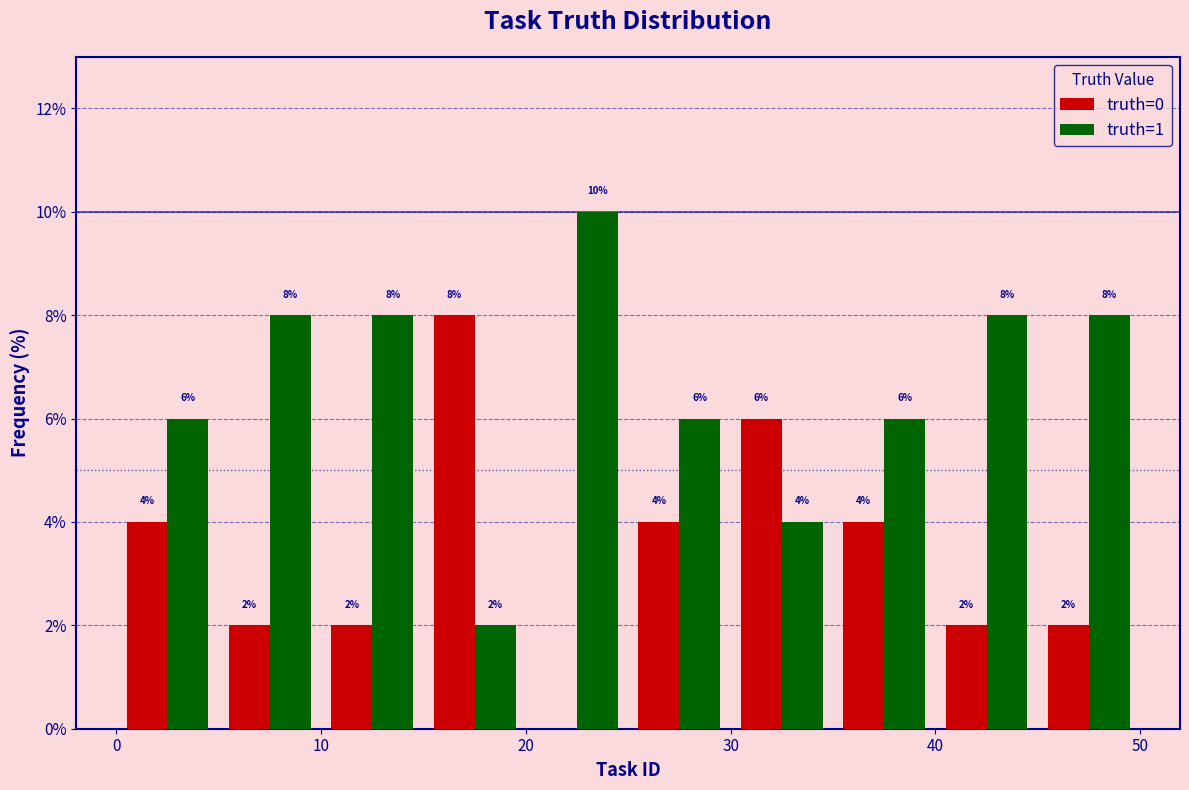

In the truth=0 series, which range on the x-axis has the tallest bar?

15 to 20